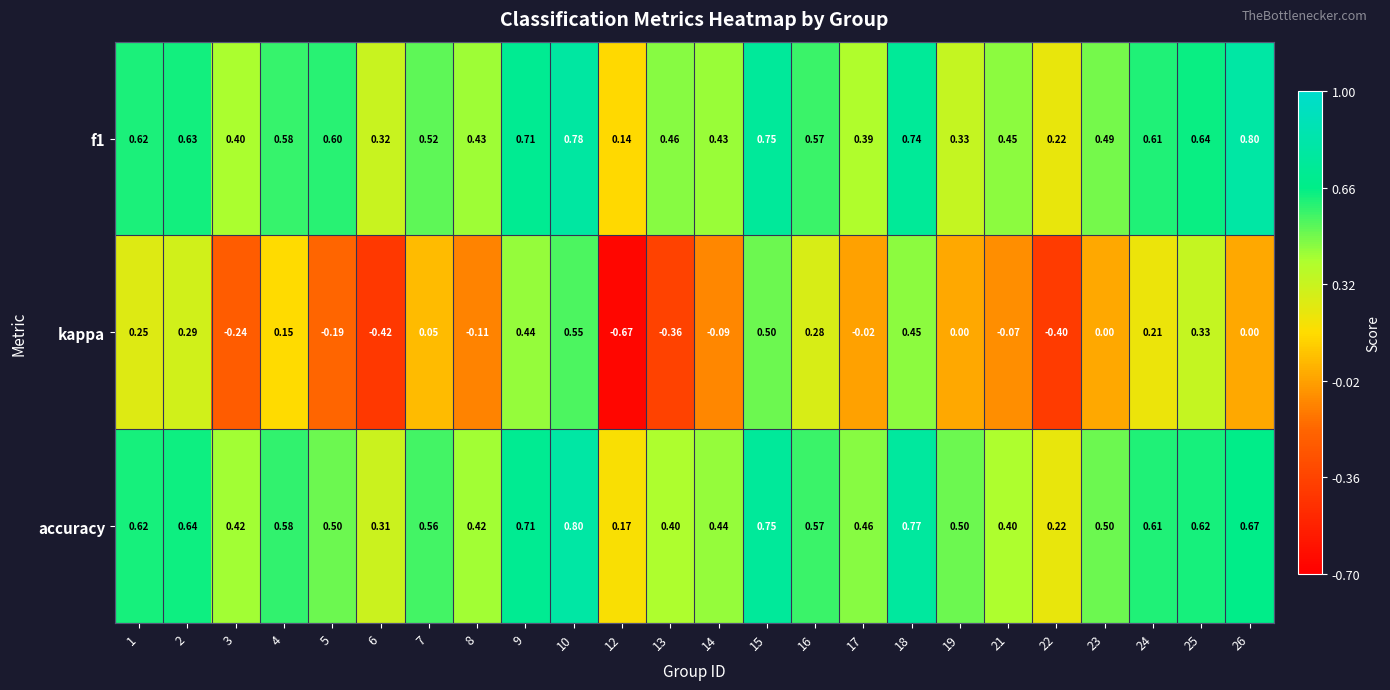

What is the total value across all series at 7?

1.1